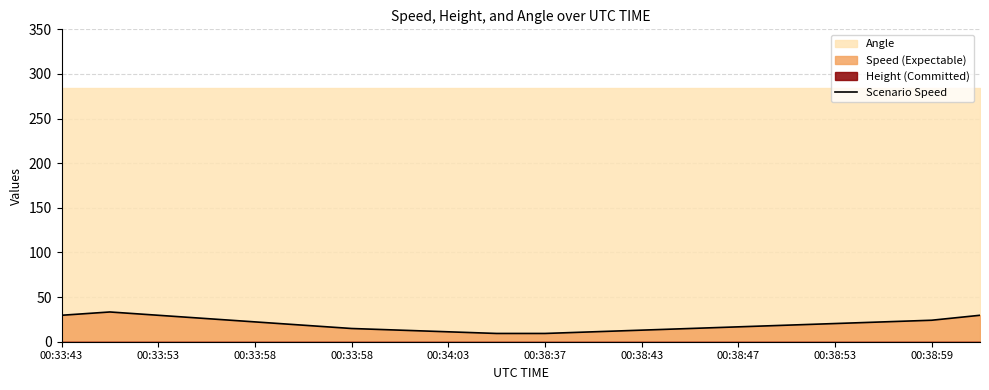

Which category has the highest value across all series?

00:33:53